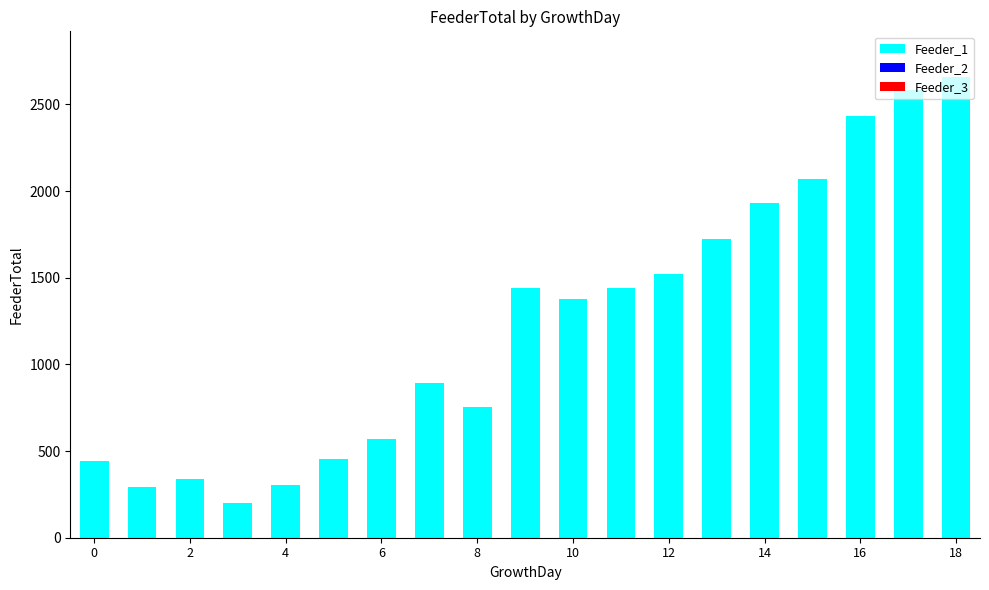

Are the bars horizontal?

No